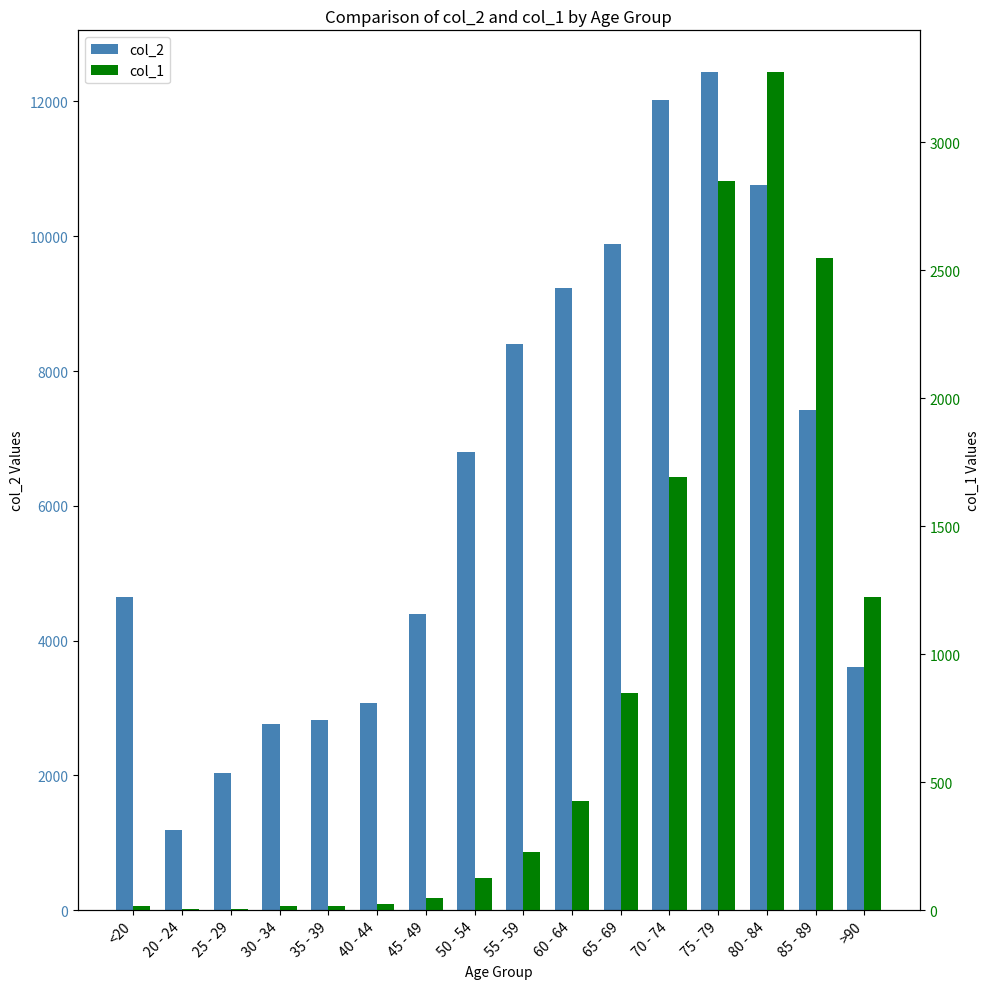

How many data points in col_2 are less than 6803?

8